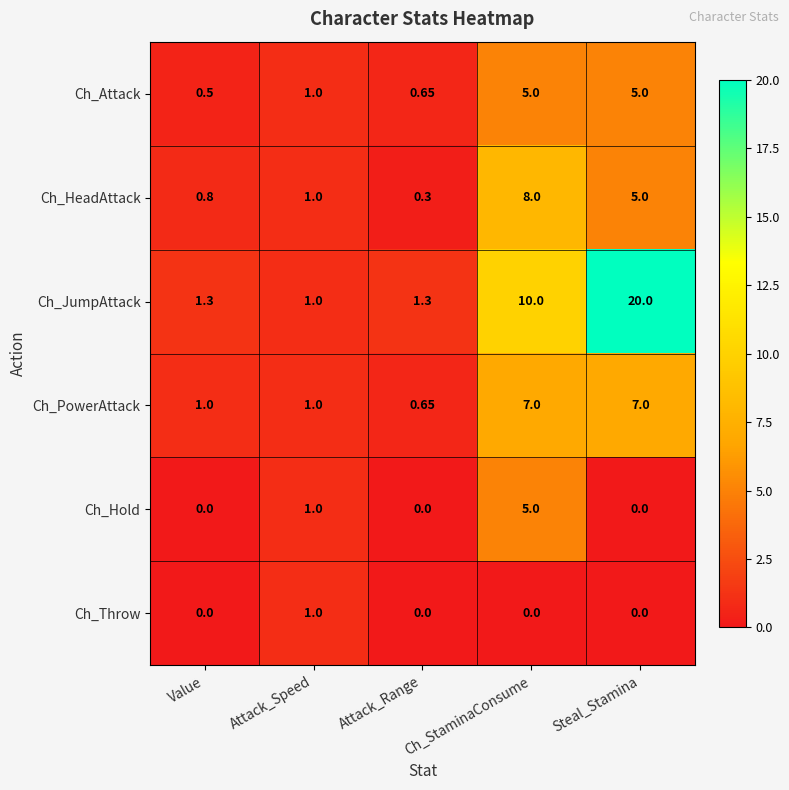

At which label is Ch_JumpAttack closest to 10?

Ch_StaminaConsume